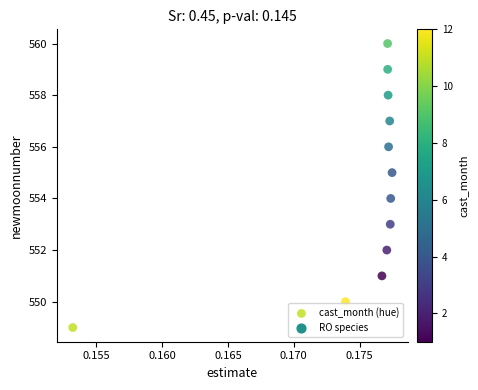

What is the range of Y values (max minus min)?

11